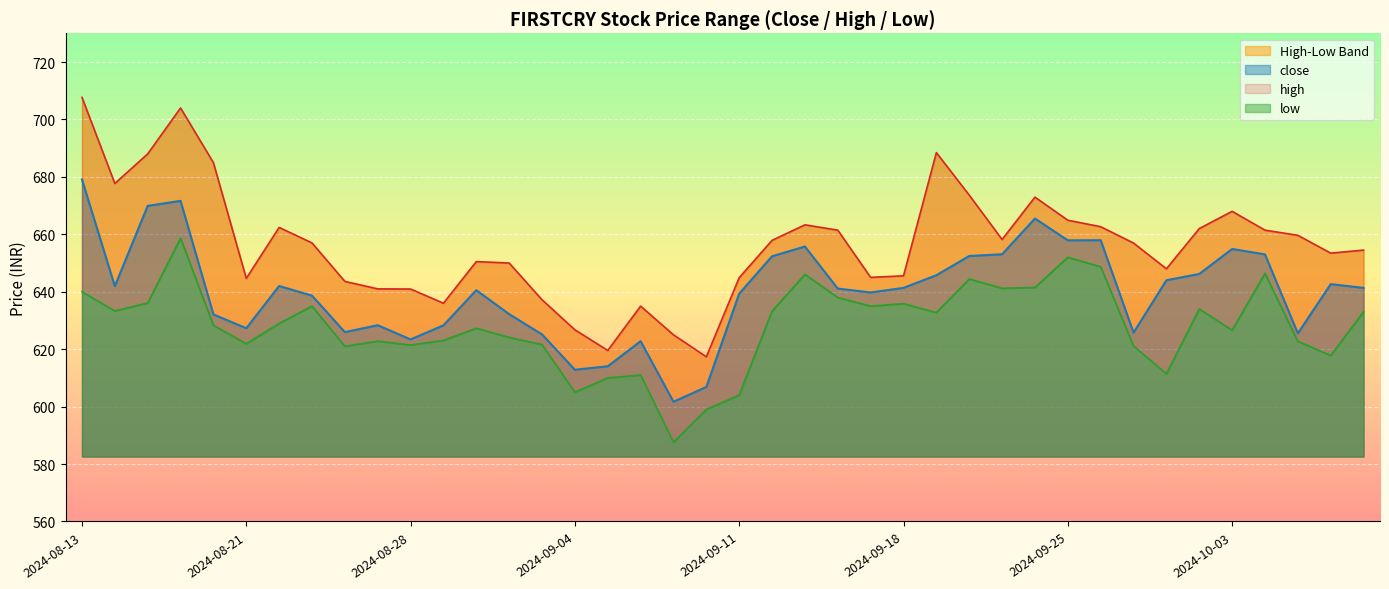

At 2024-09-03, list the series in order from largest to smallest.

high, close, low